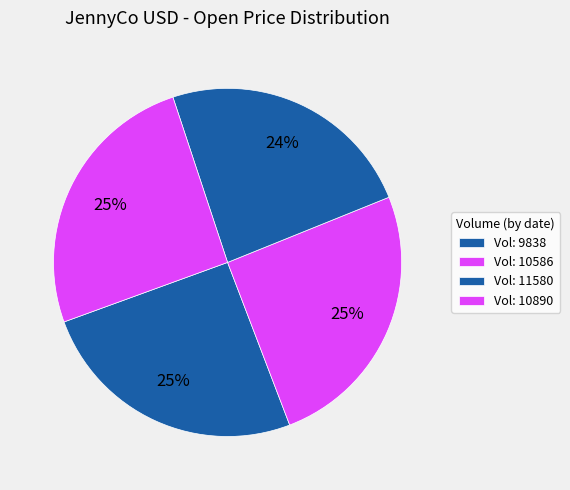

How many slices are in this pie chart?

4